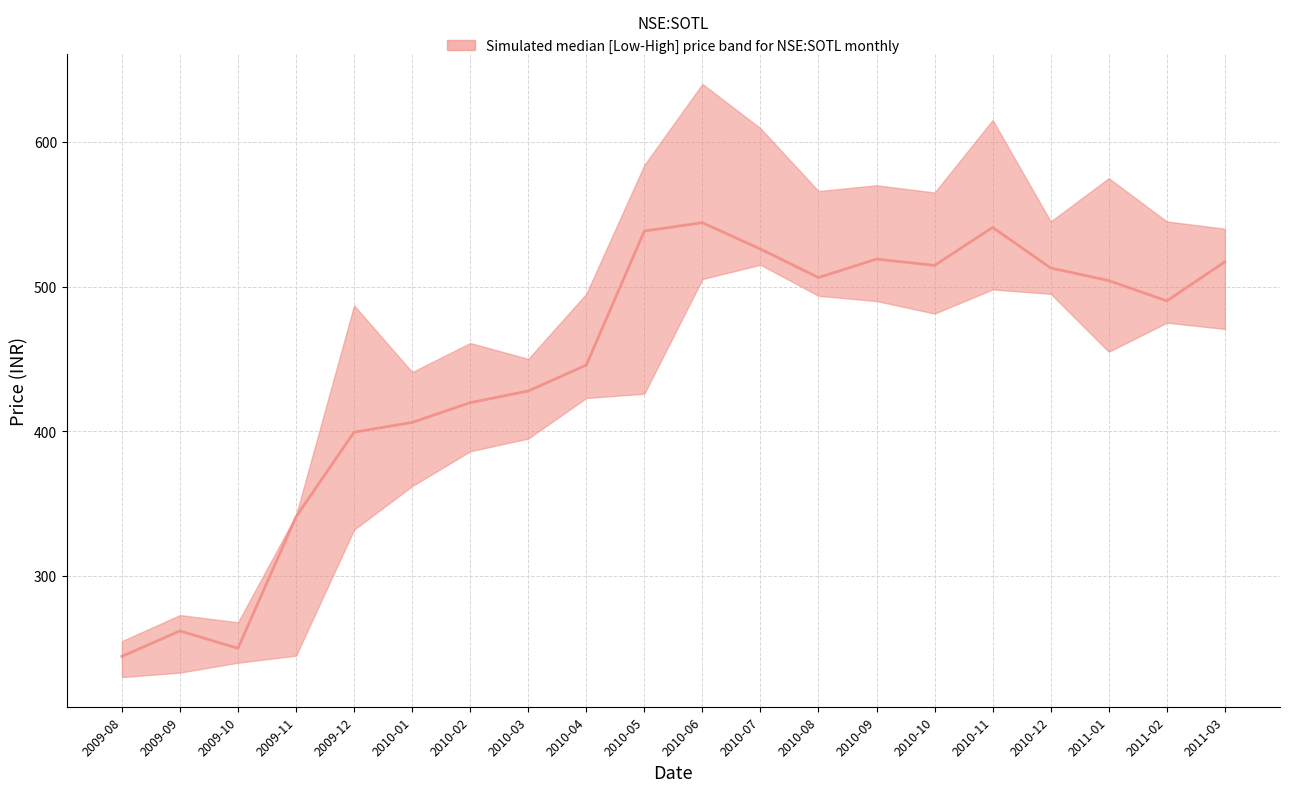

Reading left to right, what are all the values shown in this chart?

244.4	262.0	250.1	341.0	399.4	406.1	419.8	427.9	445.8	538.4	544.2	526.0	506.2	519.0	514.7	540.9	512.8	504.1	490.1	517.1